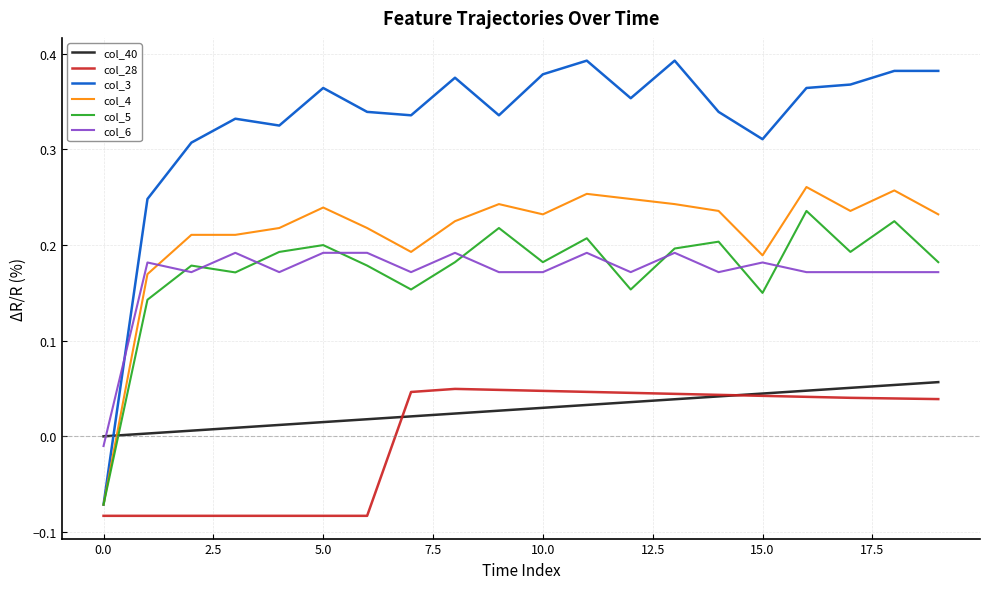

Which series has the widest spread of values?

col_3